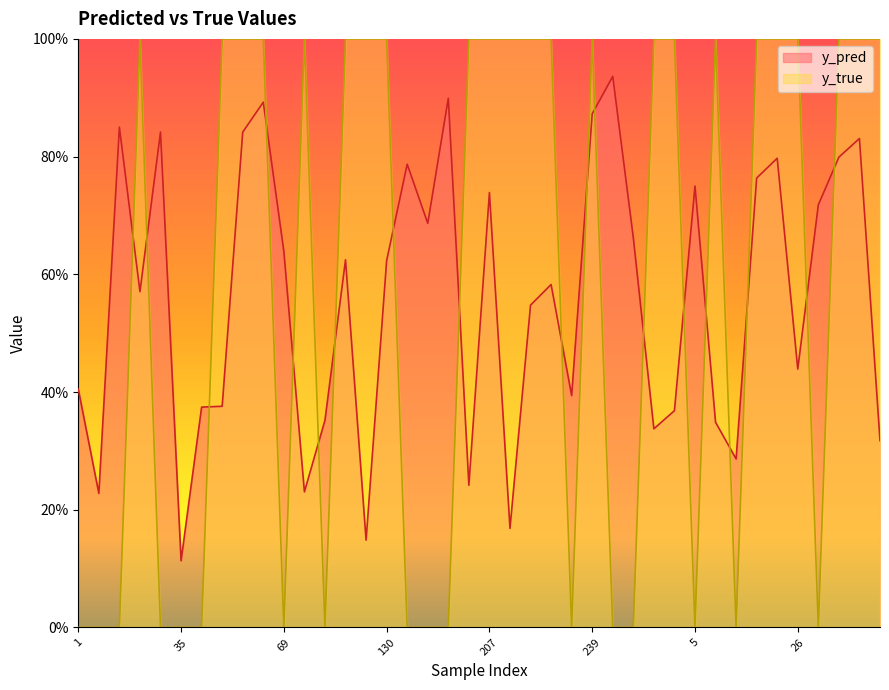

After their last crossing, which series has the higher values: y_pred or y_true?

y_true